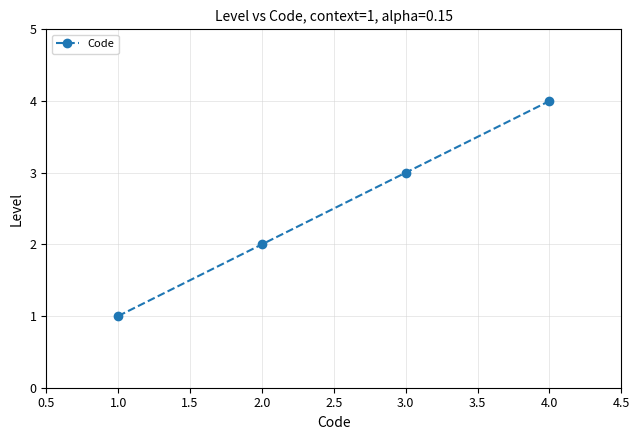

True or false: the data has more than 0 interior local peaks.

False